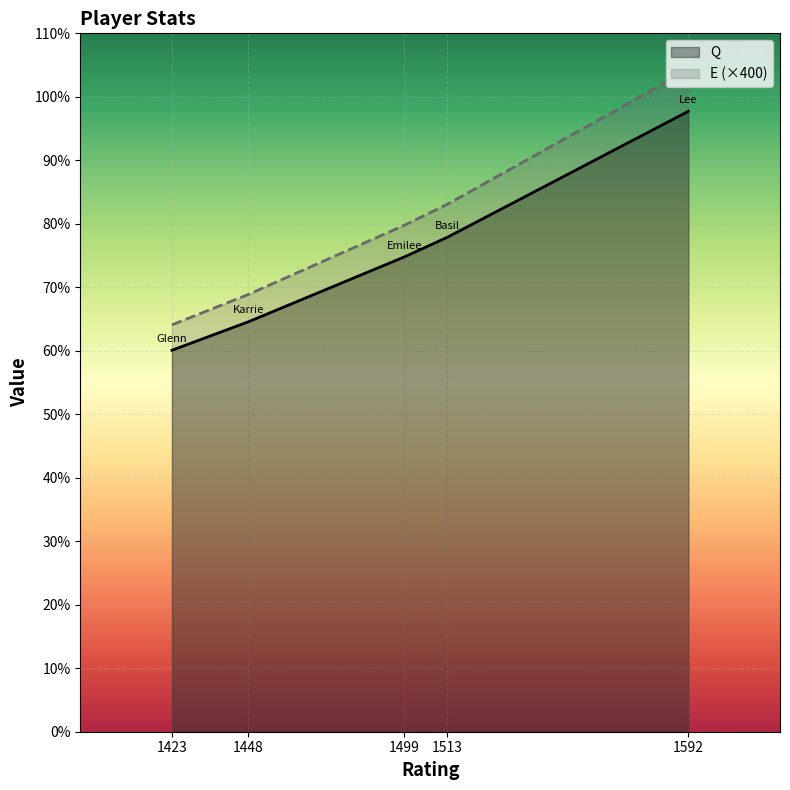

Reading left to right, transcribe all the data shown in this chart.

Q: 1423=60.1	1448=64.6	1499=74.8	1513=77.8	1592=97.7
E (×400): 1423=64.1	1448=68.9	1499=79.8	1513=83.0	1592=104.2